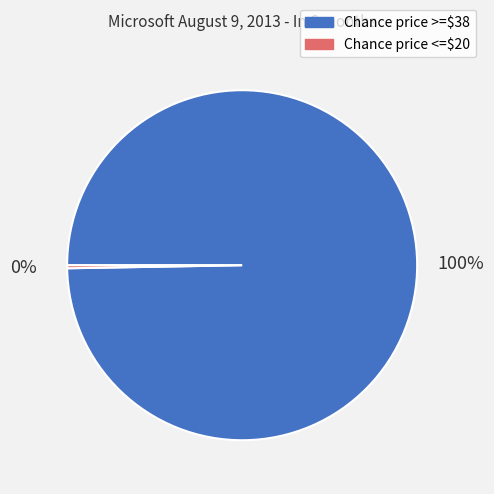

Which slice is the smallest?

Chance price <=$20